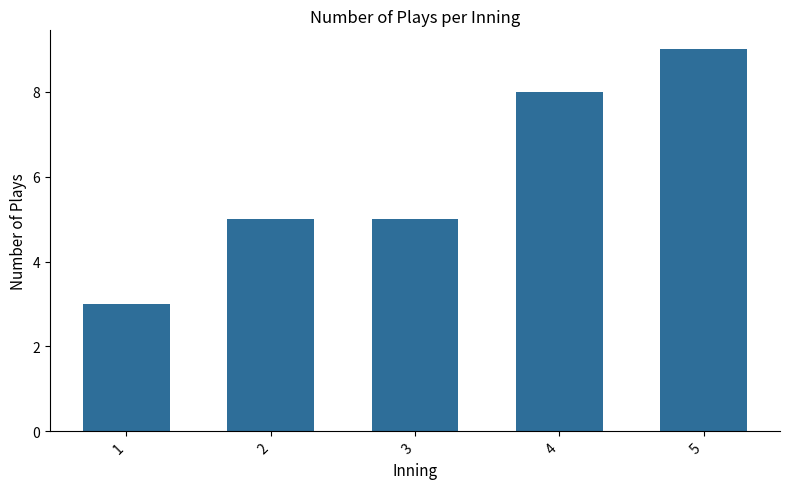

Between 2 and 1, which is larger?

2